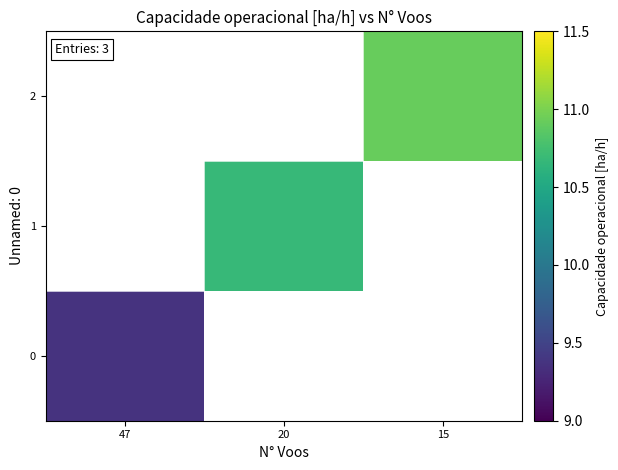

Rank the series by their maximum value, from lowest to highest.

0, 1, 2